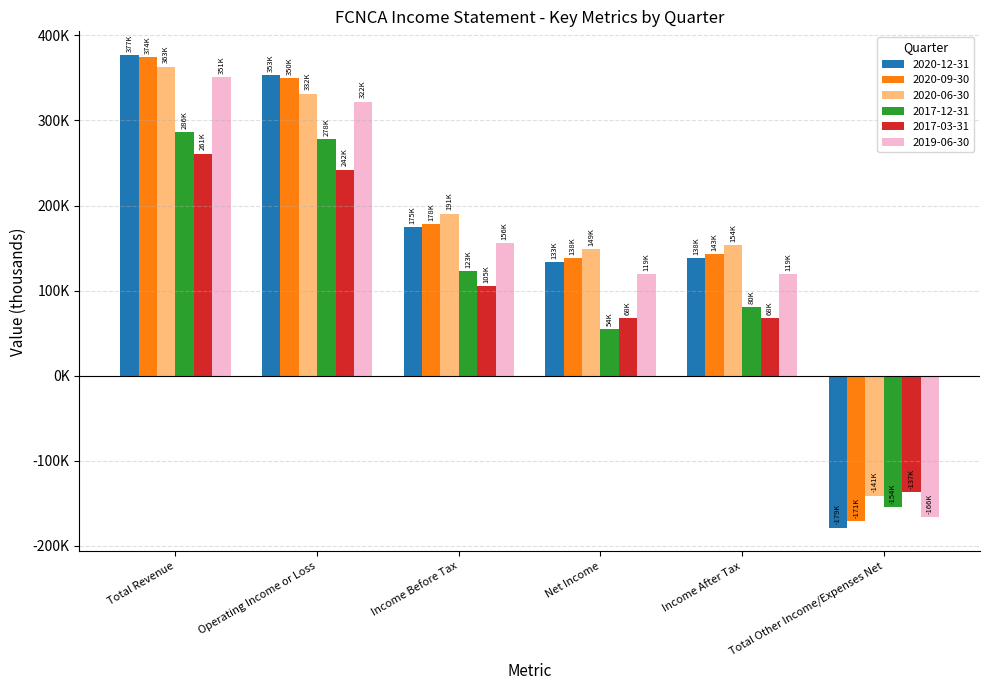

What is the difference between the maximum and second lowest values in the 2020-12-31 series?

243500